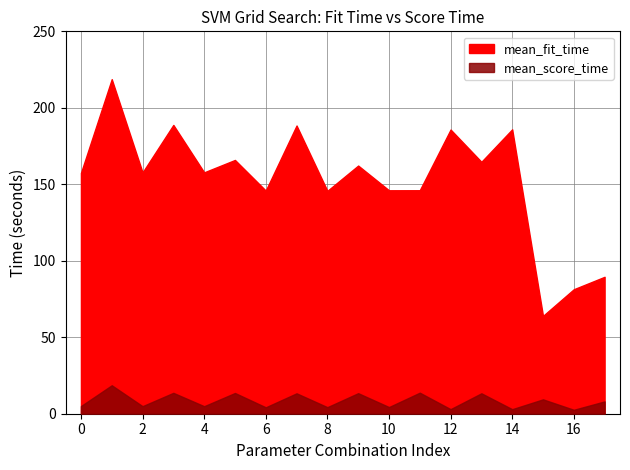

What is the value of the mean_score_time point at the 14th from the left?

13.4